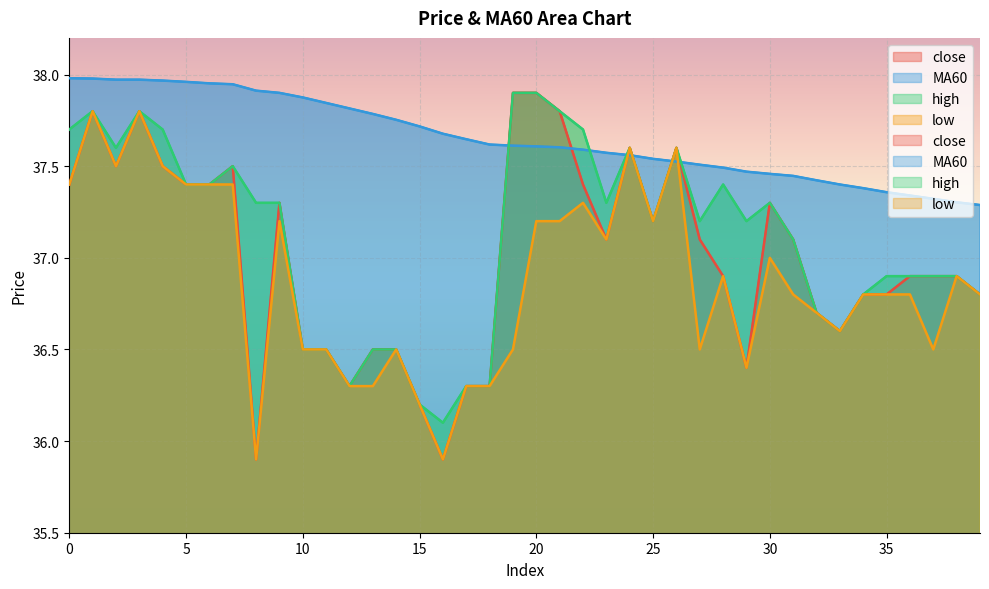

What is the average value of the close series?

37.0